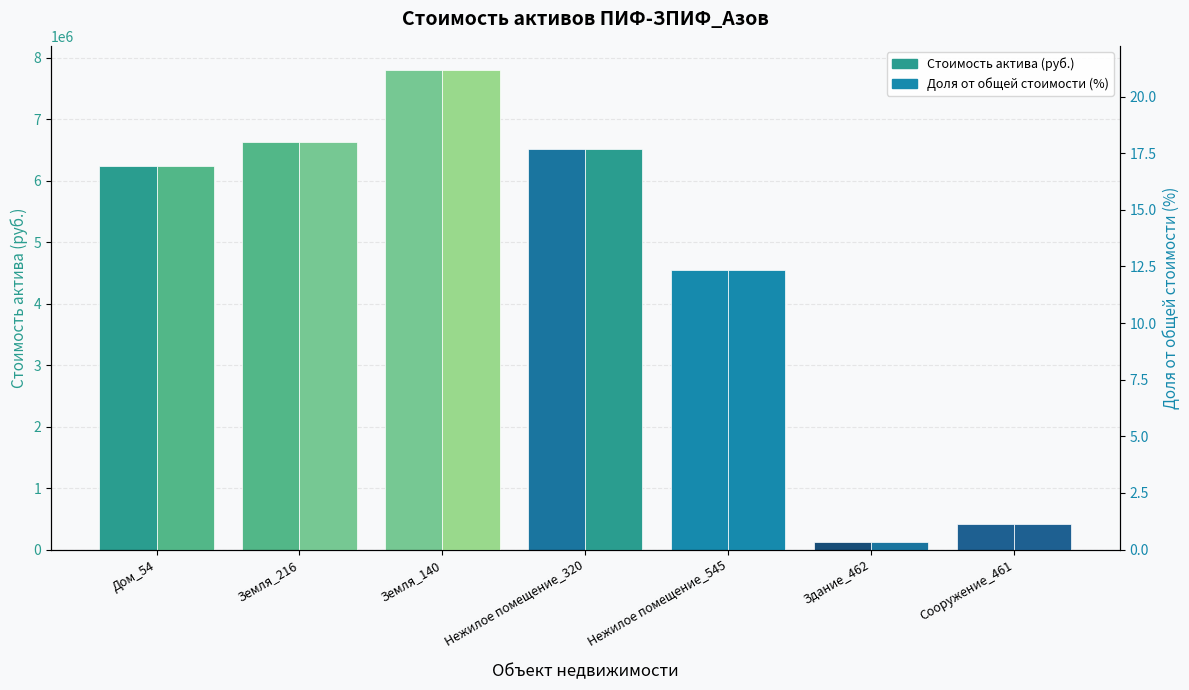

List the series in order of their overall mean, highest first.

Стоимость актива (руб.), Доля от общей стоимости (%)